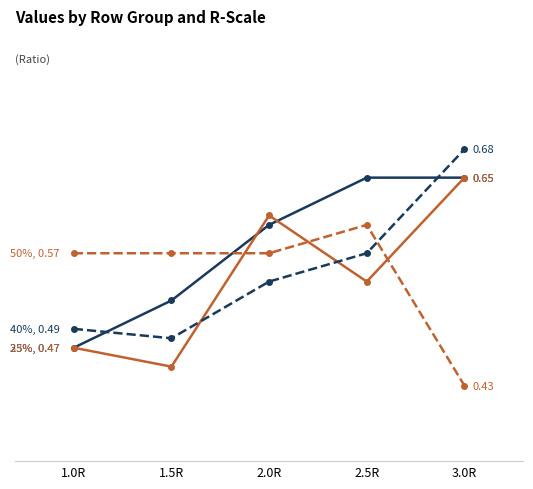

Does the chart have visible grid lines?

No